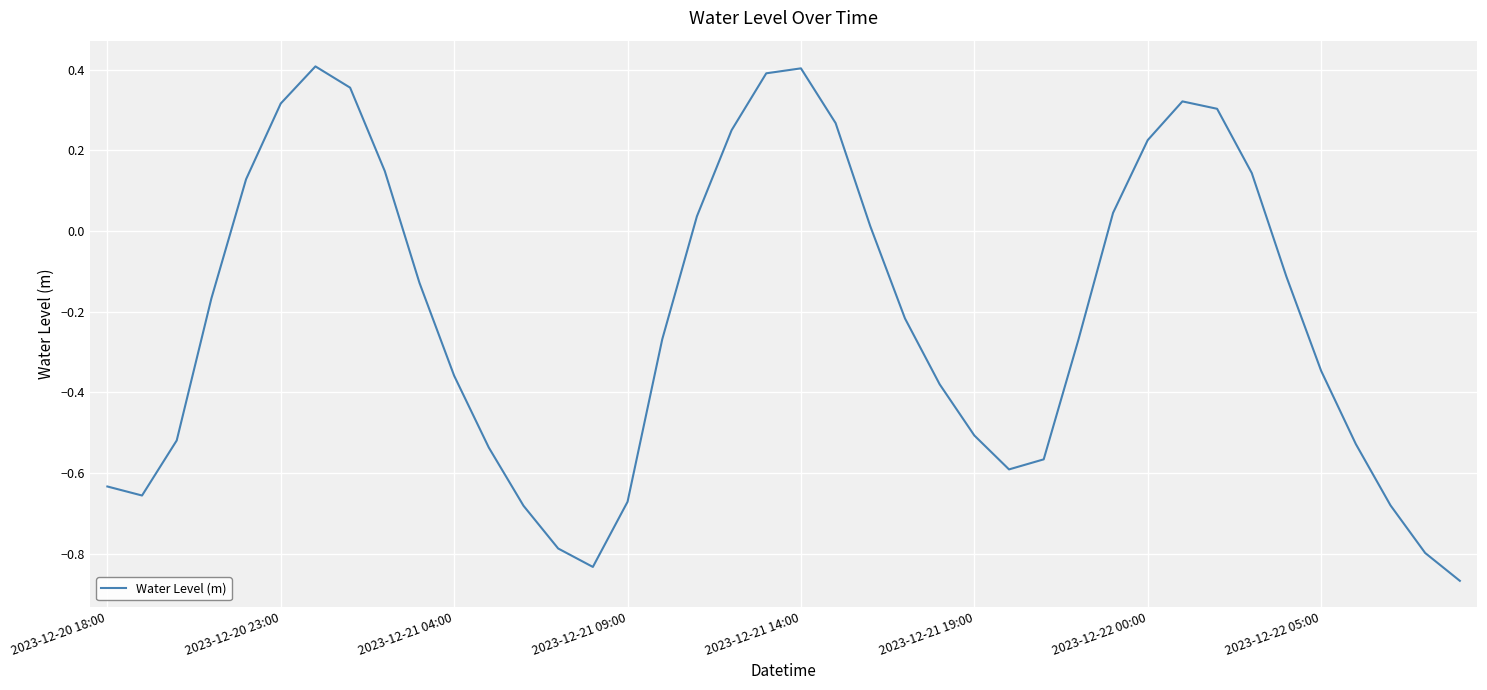

What is the difference between the maximum and minimum values?

1.3